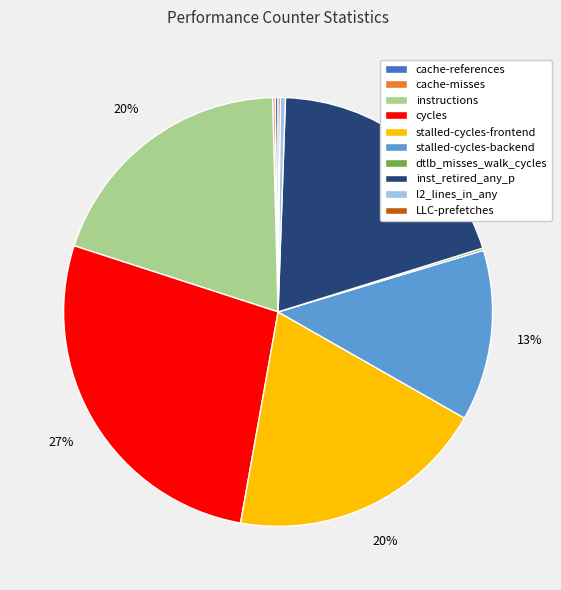

Is there any slice that represents more than half of the pie?

No